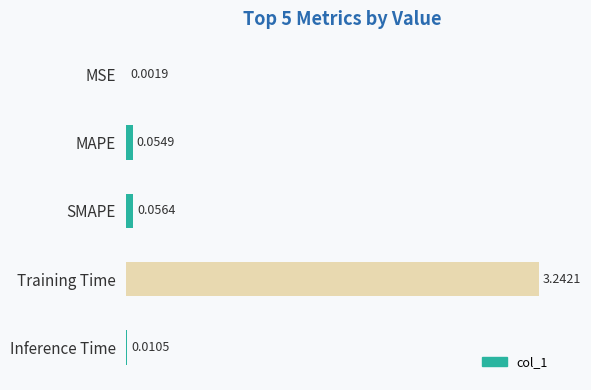

At which category does the chart reach its peak across all series?

Training Time